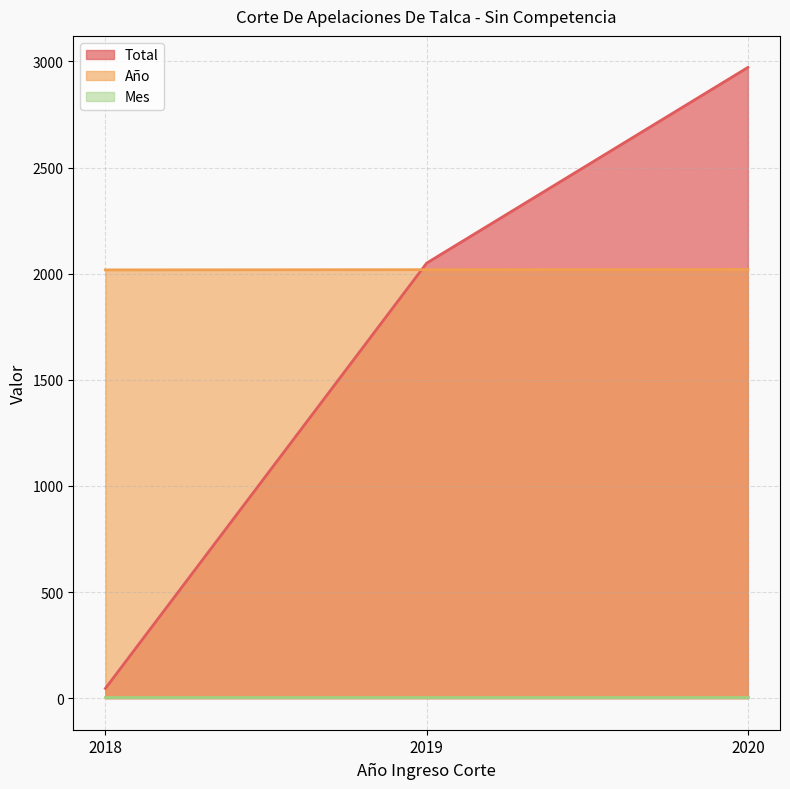

How many data points in Total are less than 2050?

1